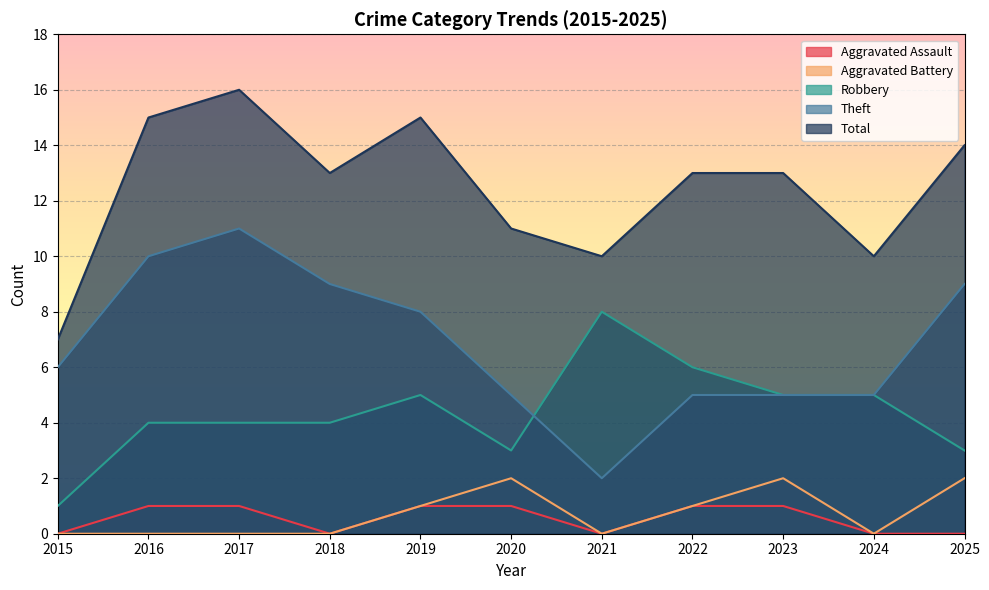

How many data points does each series have?

11